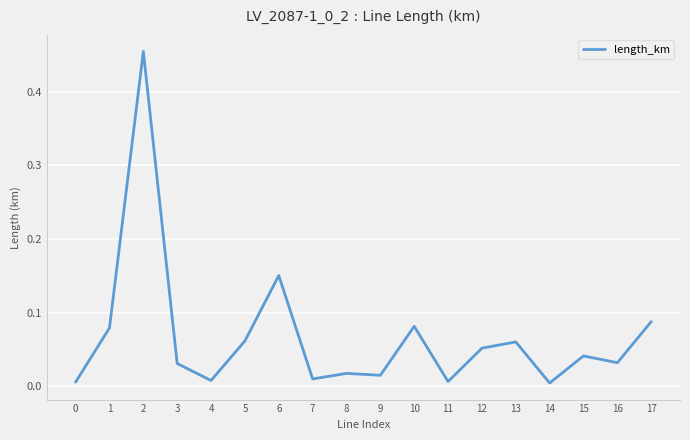

How many distinct data groups are displayed?

1